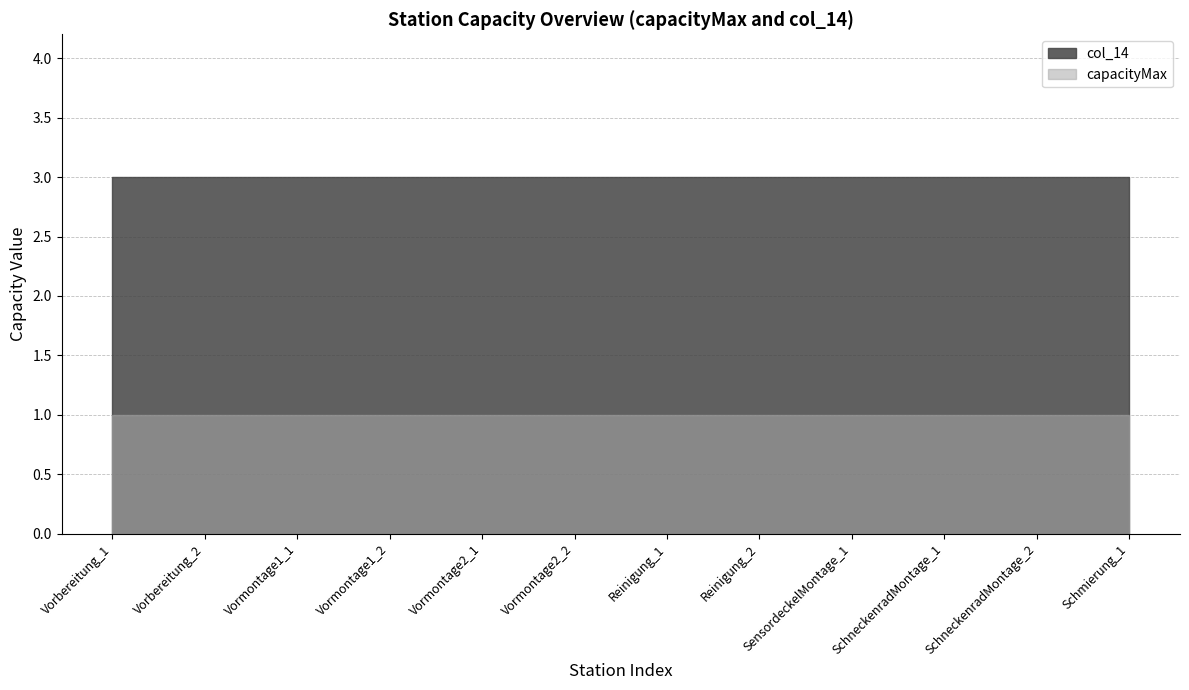

The capacityMax series shows 1 at Vormontage1_2. True or false?

True